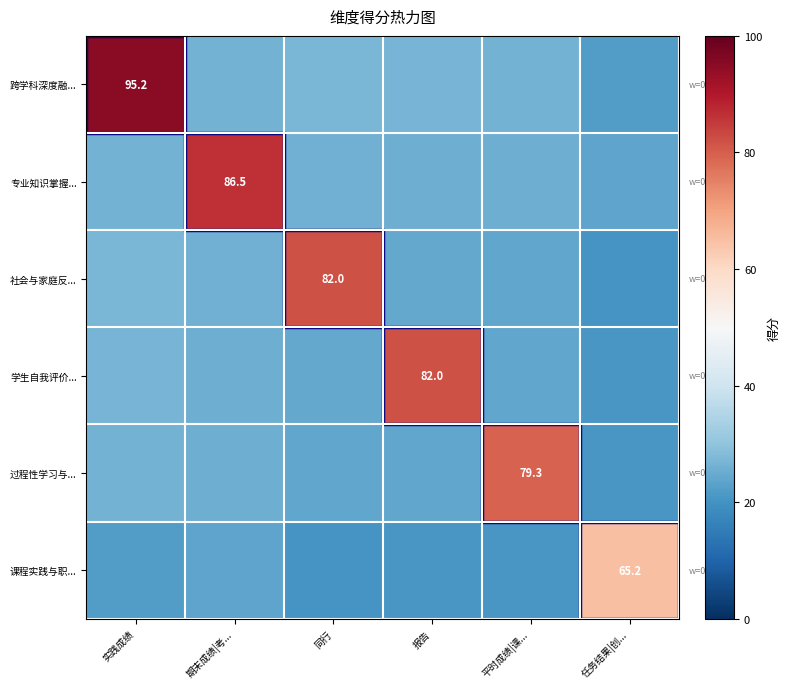

At which label is 学生自我评价... closest to 51?

实践成绩